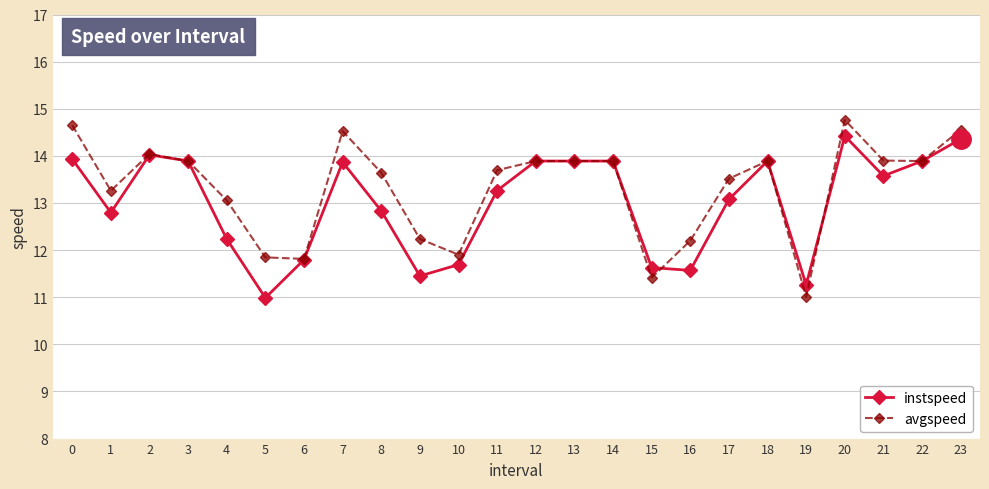

What is the difference between the highest and lowest values at 11?

0.4